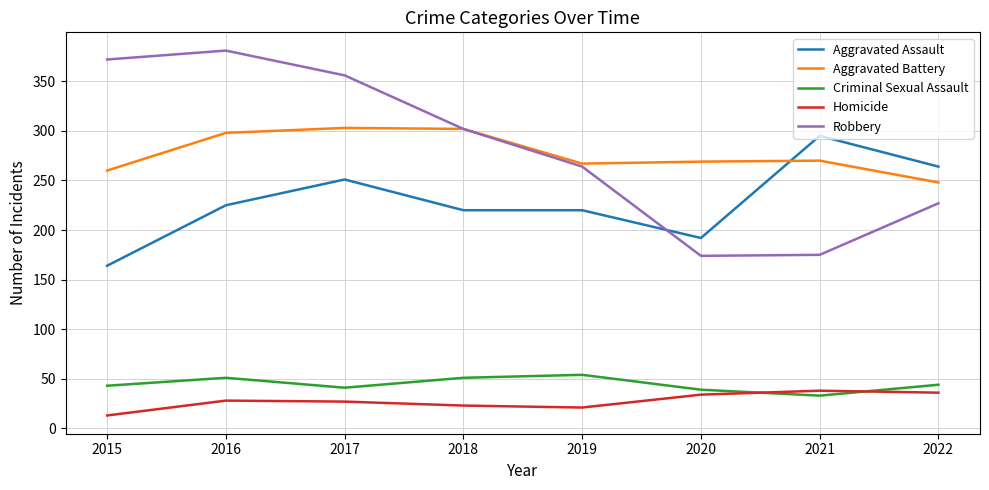

What is the difference between the highest and lowest values at 2017?

329